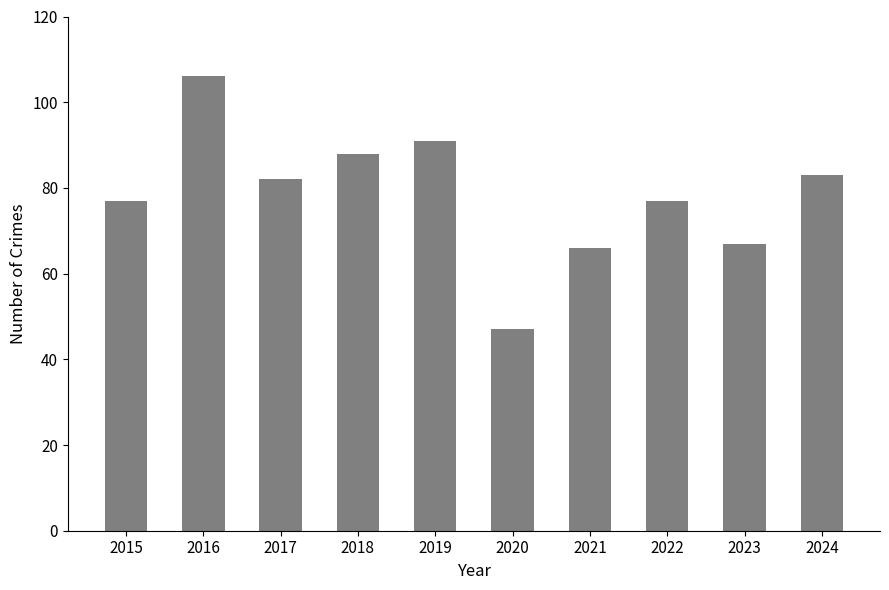

What is the difference between the values at 2020 and 2017?

35